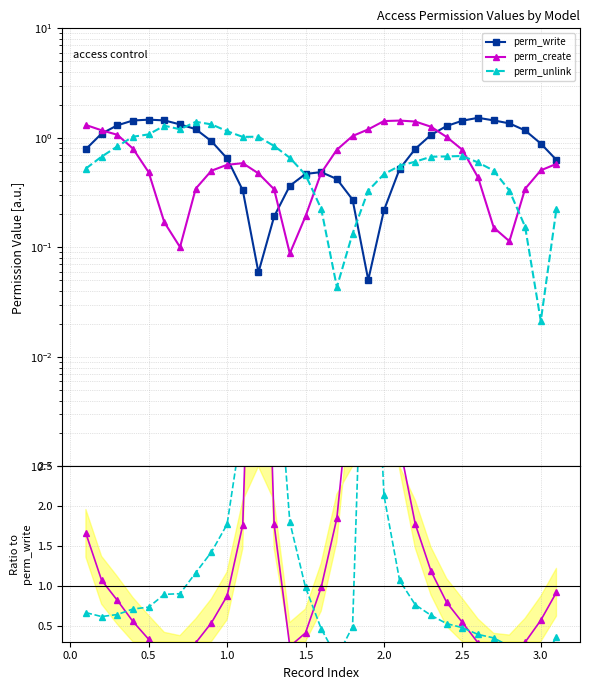

The value of perm_unlink / perm_write at 0.0 is 0.8. True or false?

False